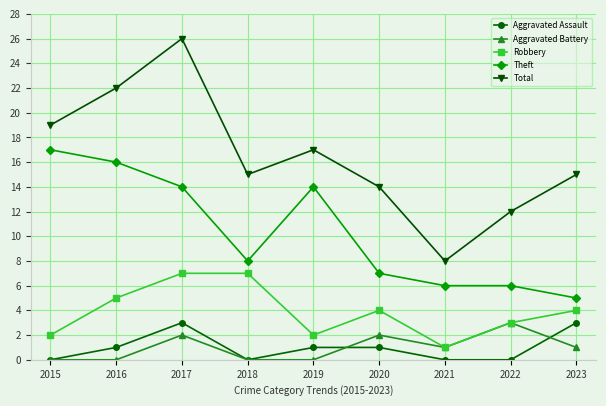

True or false: Theft and Aggravated Assault intersect in this chart.

False